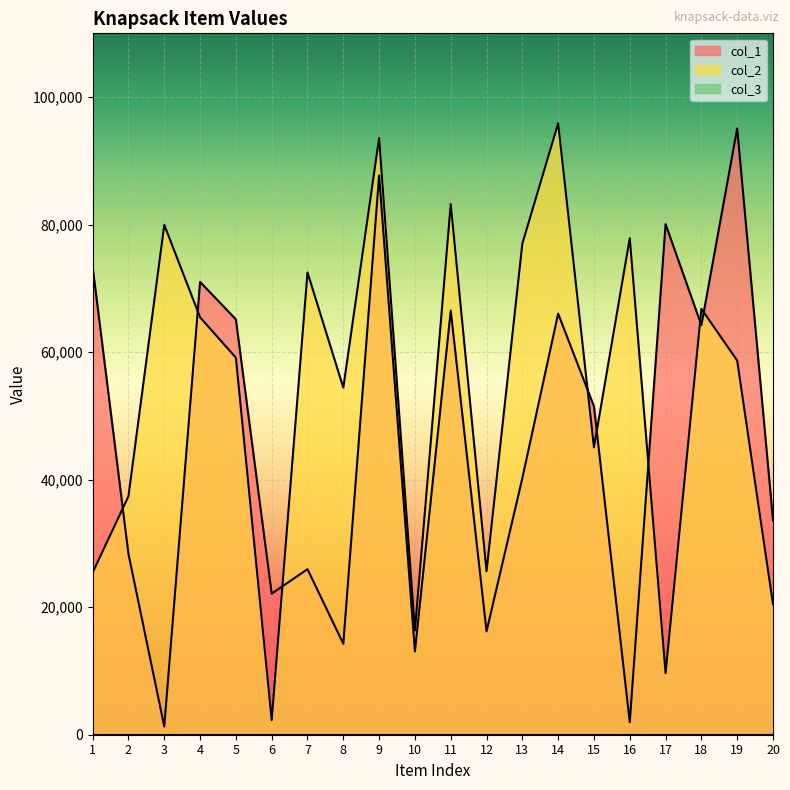

Reading left to right, what are all the values shown in this chart?

col_1: 73360	28357	1299	71012	65141	22128	25962	14260	87724	13054	66516	16205	40249	66040	51486	1961	80070	64230	95089	33634
col_2: 25427	37398	79956	65465	59125	2303	72496	54429	93583	16343	83212	25642	77016	95892	45066	77880	9661	66796	58674	20456